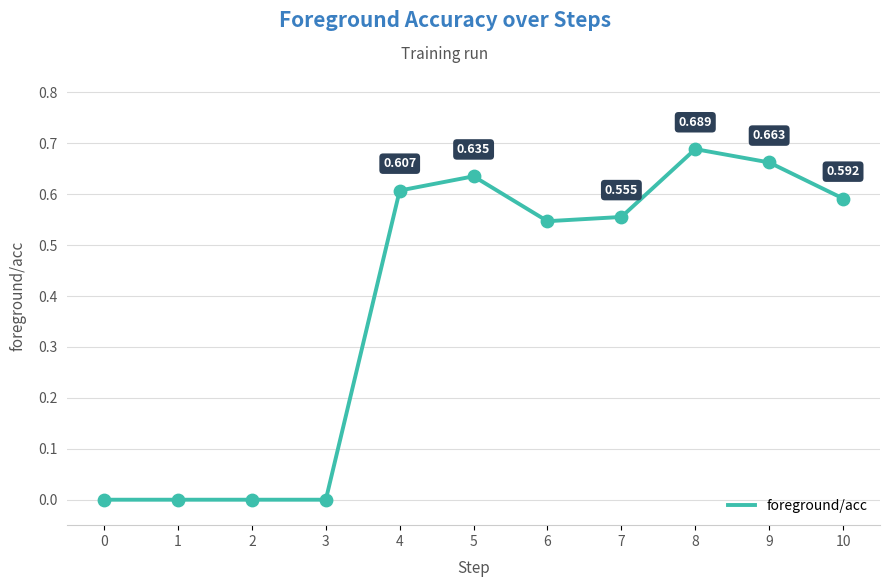

Which has a higher value, 0 or 7?

7